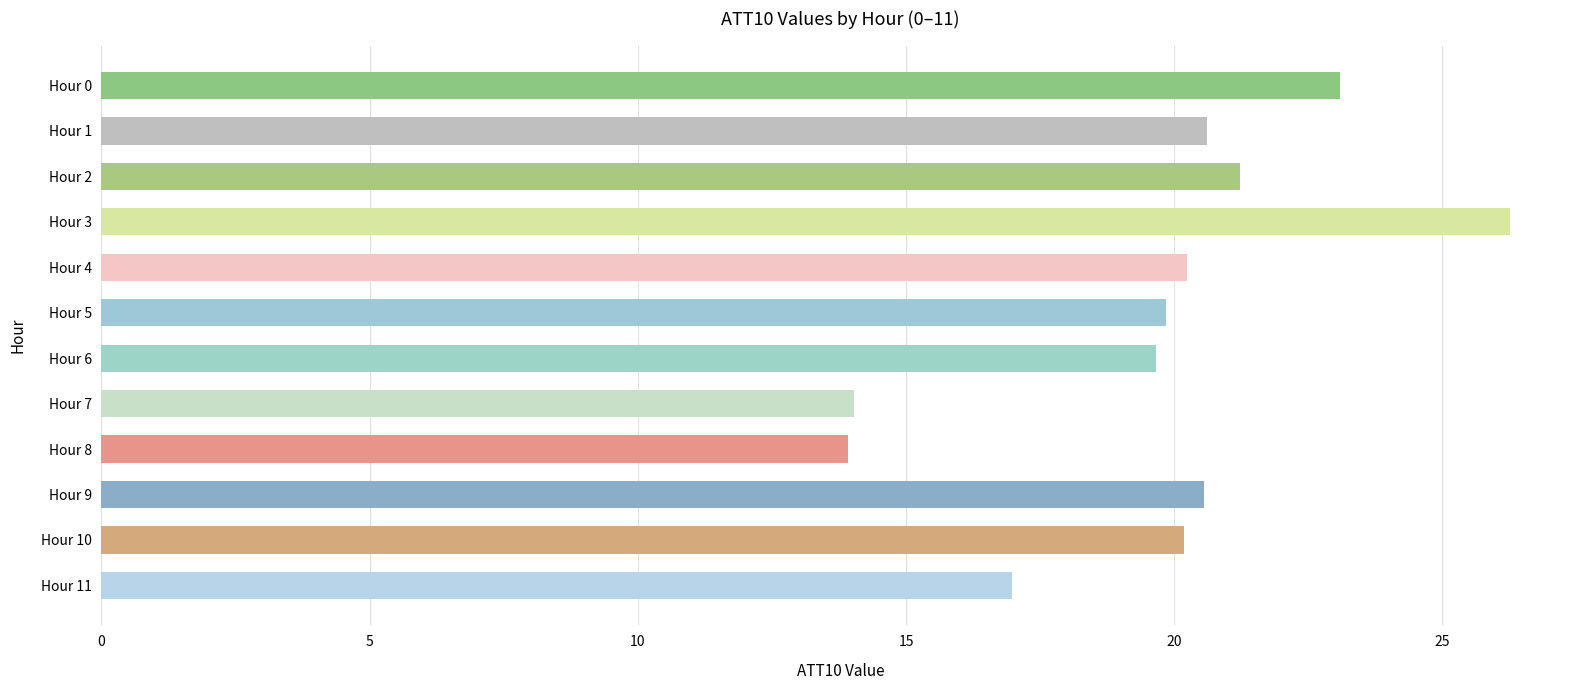

What is the difference between the maximum and second lowest values?

12.2